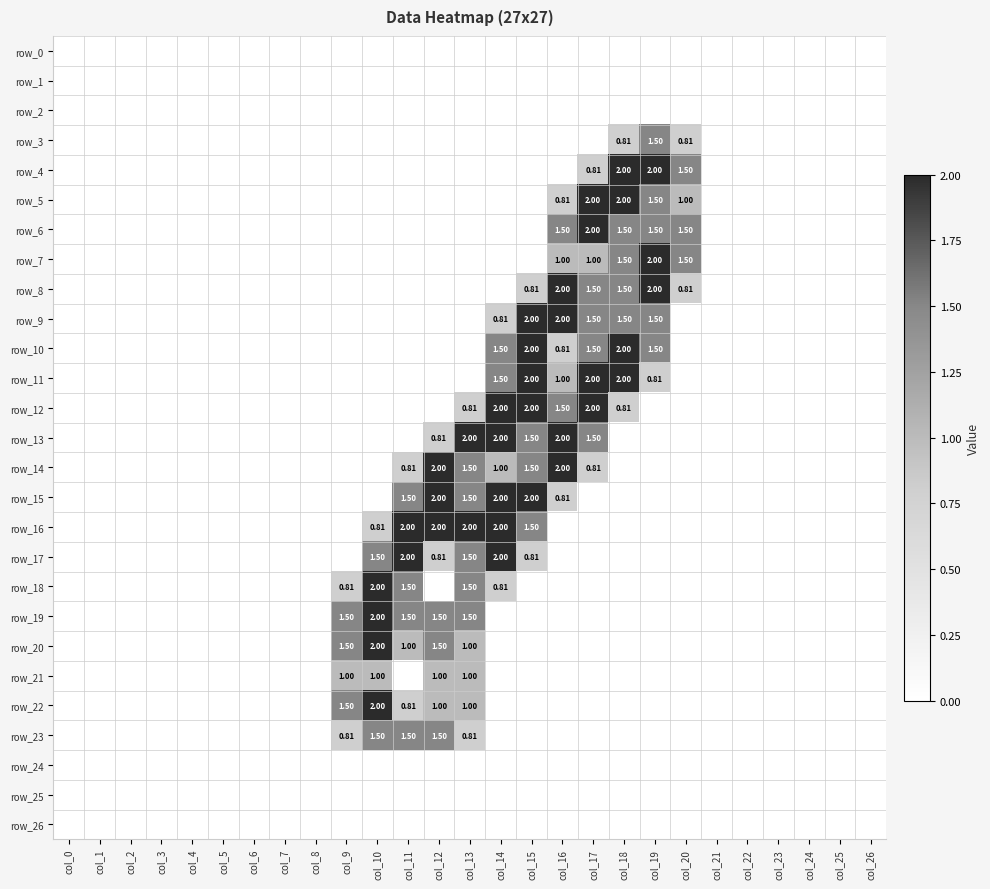

Between col_1 and col_20, which series saw the biggest shift?

row_4